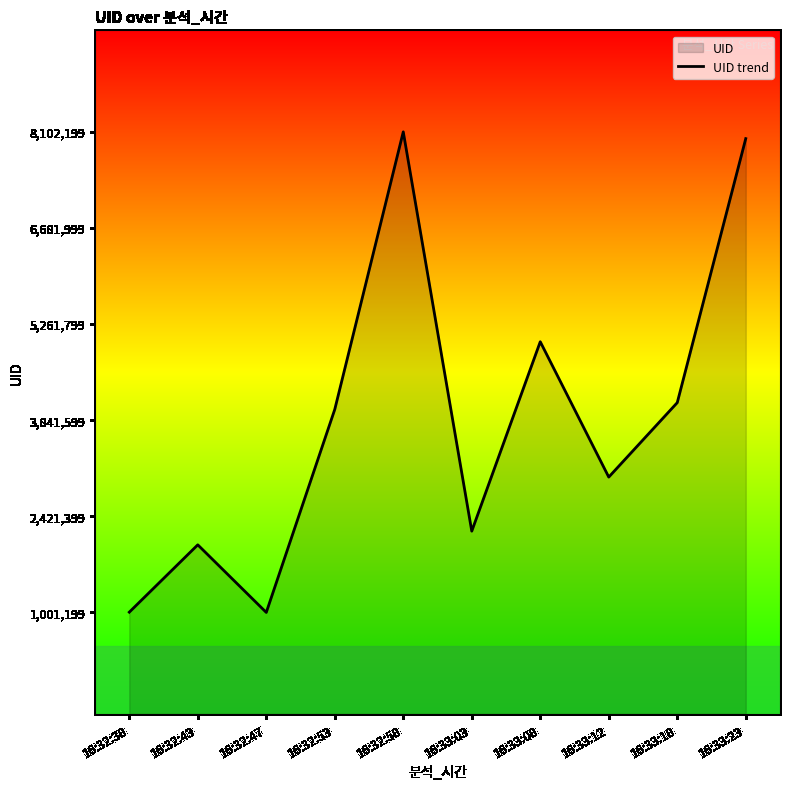

Read the value at 16:33:18.

4101000